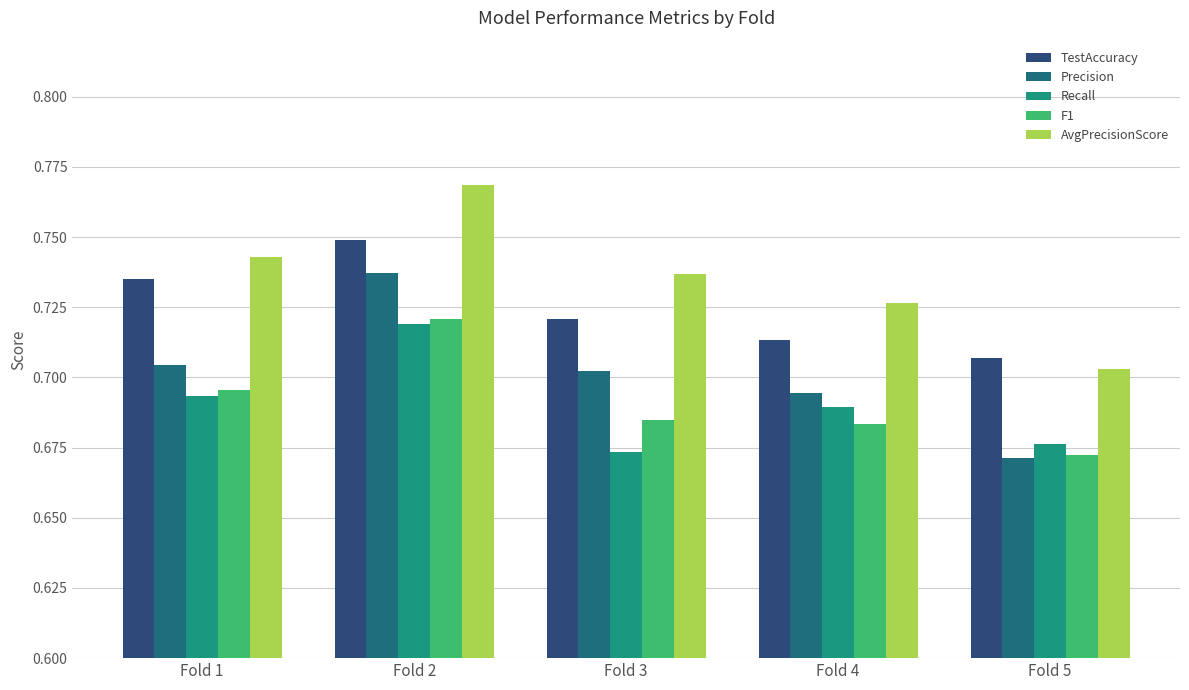

At which category is the sum across all series the highest?

Fold 2